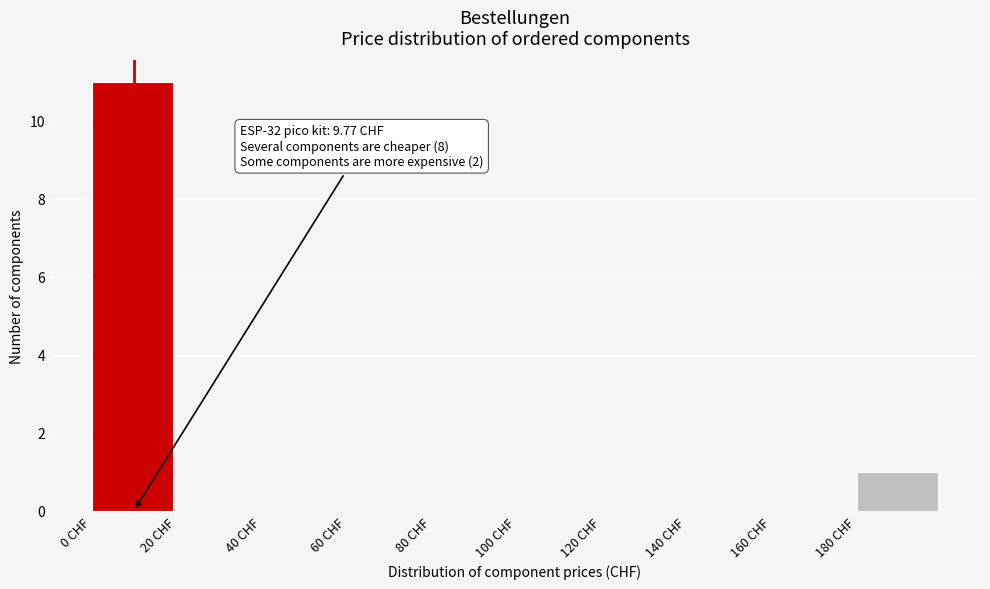

Which range on the x-axis has the tallest bar?

0 to 20